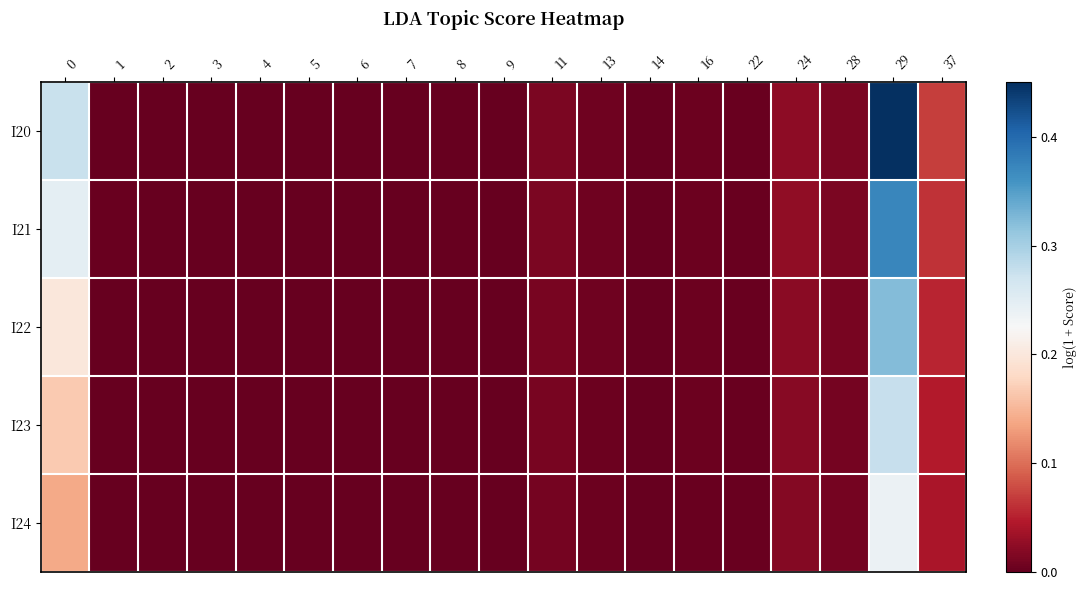

Reading right to left, extract all data points from this chart.

I20: 37=0.1	29=0.5	28=0.0	24=0.0	22=0.0	16=0.0	14=0.0	13=0.0	11=0.0	9=0.0	8=0.0	7=0.0	6=0.0	5=0.0	4=0.0	3=0.0	2=0.0	1=0.0	0=0.3
I21: 37=0.1	29=0.4	28=0.0	24=0.0	22=0.0	16=0.0	14=0.0	13=0.0	11=0.0	9=0.0	8=0.0	7=0.0	6=0.0	5=0.0	4=0.0	3=0.0	2=0.0	1=0.0	0=0.2
I22: 37=0.1	29=0.3	28=0.0	24=0.0	22=0.0	16=0.0	14=0.0	13=0.0	11=0.0	9=0.0	8=0.0	7=0.0	6=0.0	5=0.0	4=0.0	3=0.0	2=0.0	1=0.0	0=0.2
I23: 37=0.0	29=0.3	28=0.0	24=0.0	22=0.0	16=0.0	14=0.0	13=0.0	11=0.0	9=0.0	8=0.0	7=0.0	6=0.0	5=0.0	4=0.0	3=0.0	2=0.0	1=0.0	0=0.2
I24: 37=0.0	29=0.2	28=0.0	24=0.0	22=0.0	16=0.0	14=0.0	13=0.0	11=0.0	9=0.0	8=0.0	7=0.0	6=0.0	5=0.0	4=0.0	3=0.0	2=0.0	1=0.0	0=0.1